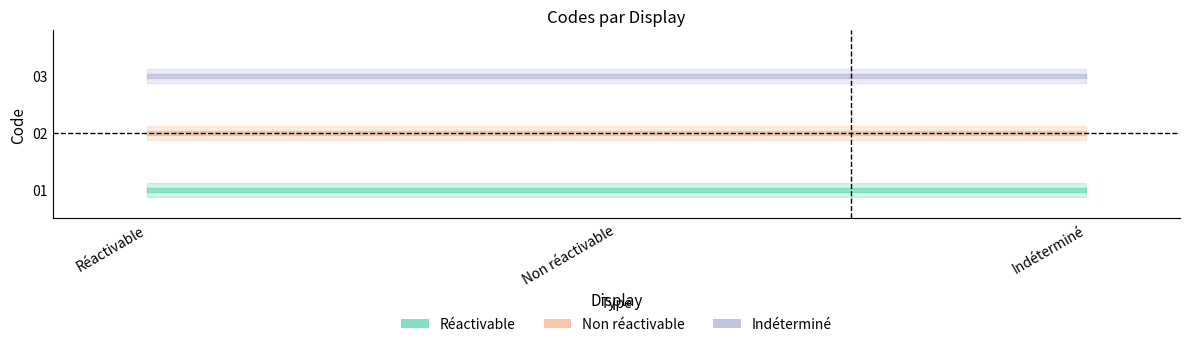

Rank the series at Indéterminé from lowest to highest value.

Réactivable, Non réactivable, Indéterminé